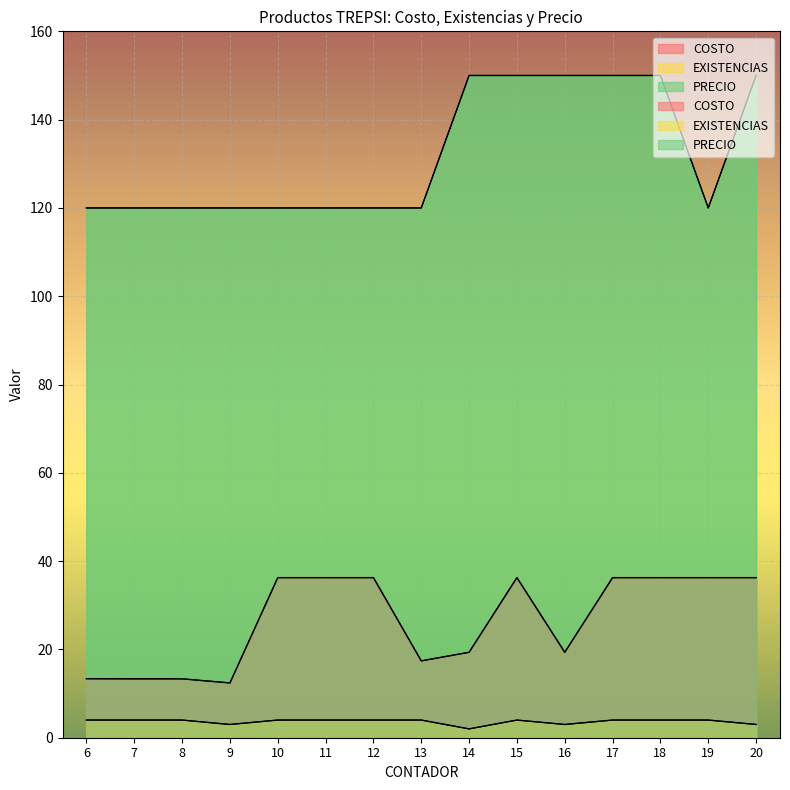

What is the value of the PRECIO point at the 7th from the left?

120.0